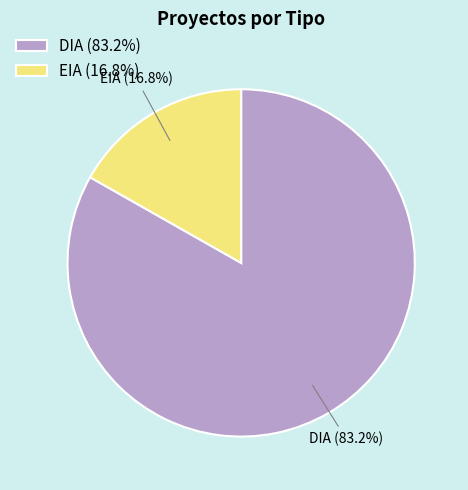

What is the largest slice in the pie chart?

DIA